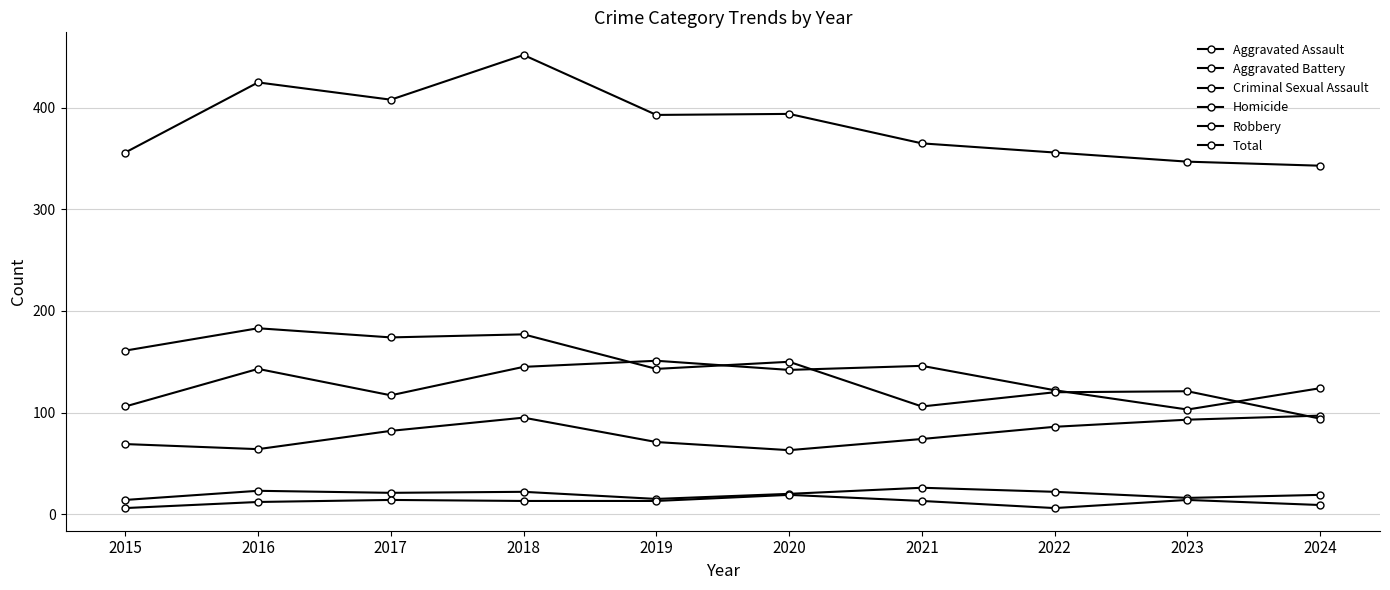

In Homicide, how many points are higher than both neighbors (excluding endpoints)?

3